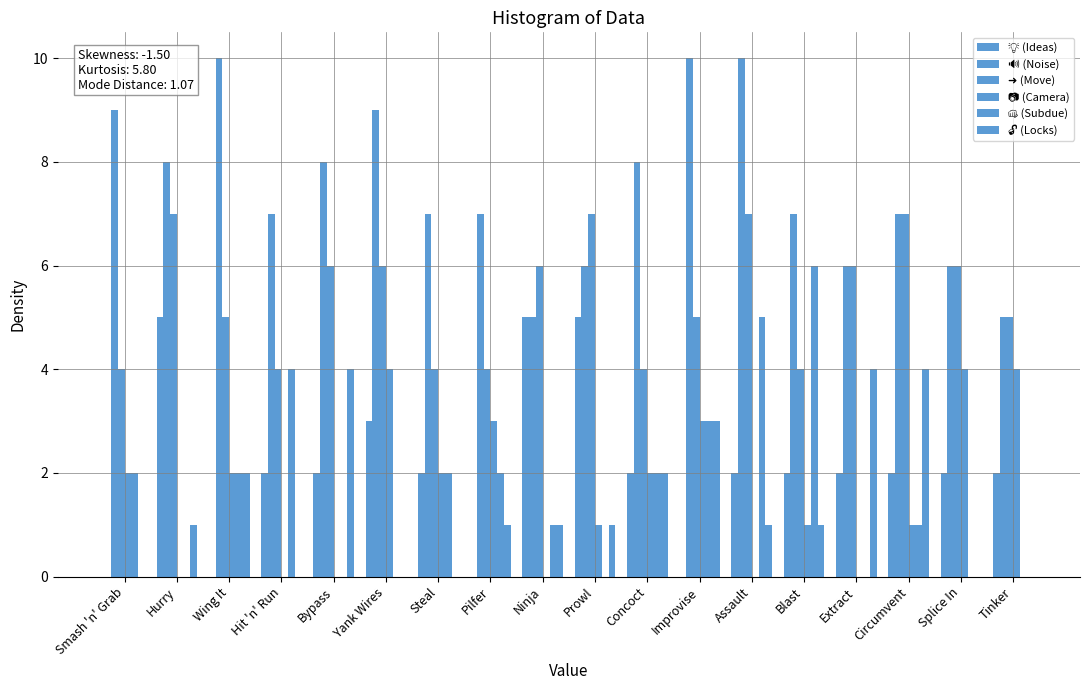

Count the number of data series in this chart.

6